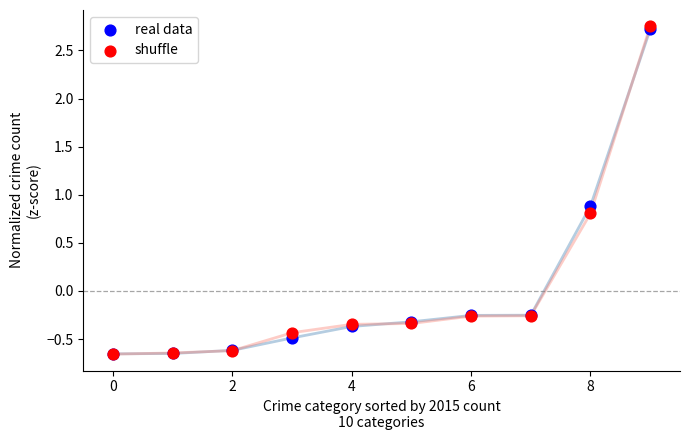

In the shuffle series, what Y value is closest to 1?

0.8